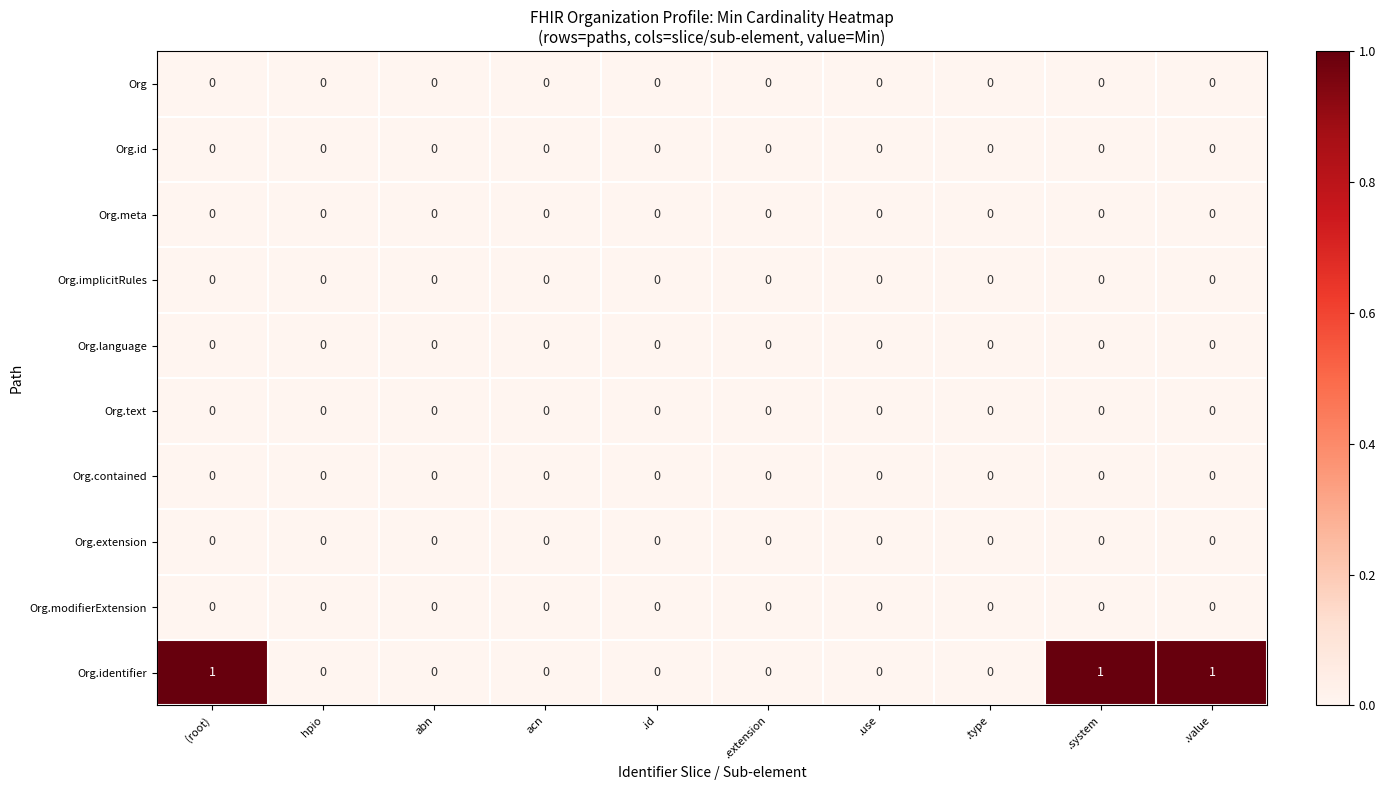

The value of Org.meta at .value is 0. True or false?

True